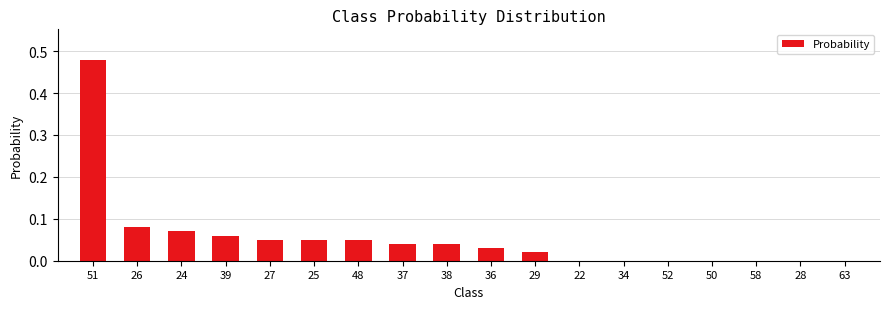

The chart shows a value of 0.0 at 50. True or false?

True